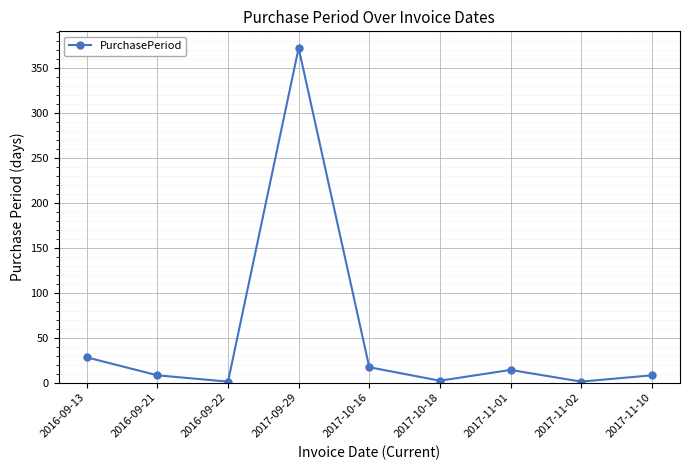

Which label corresponds to the largest value in the chart?

2017-09-29